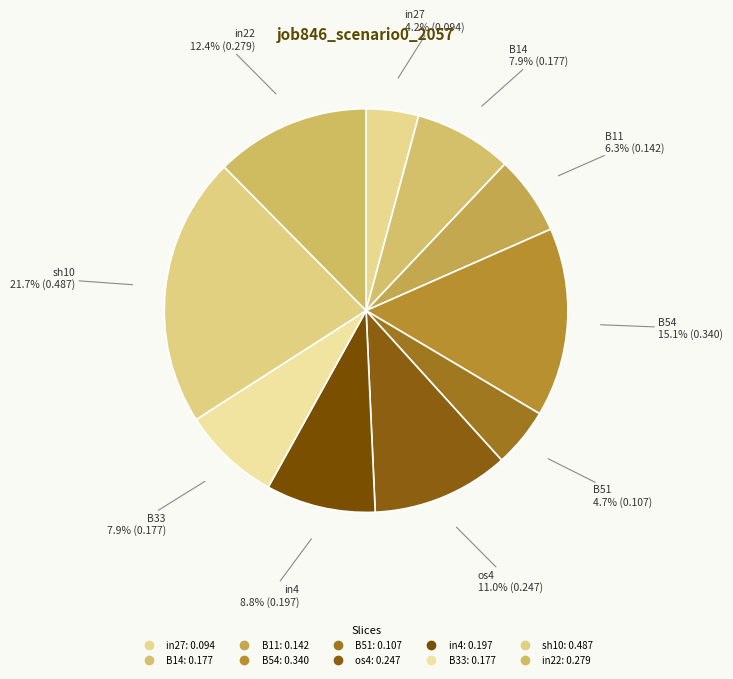

Rank the categories by value from highest to lowest.

sh10, B54, in22, os4, in4, B14, B33, B11, B51, in27